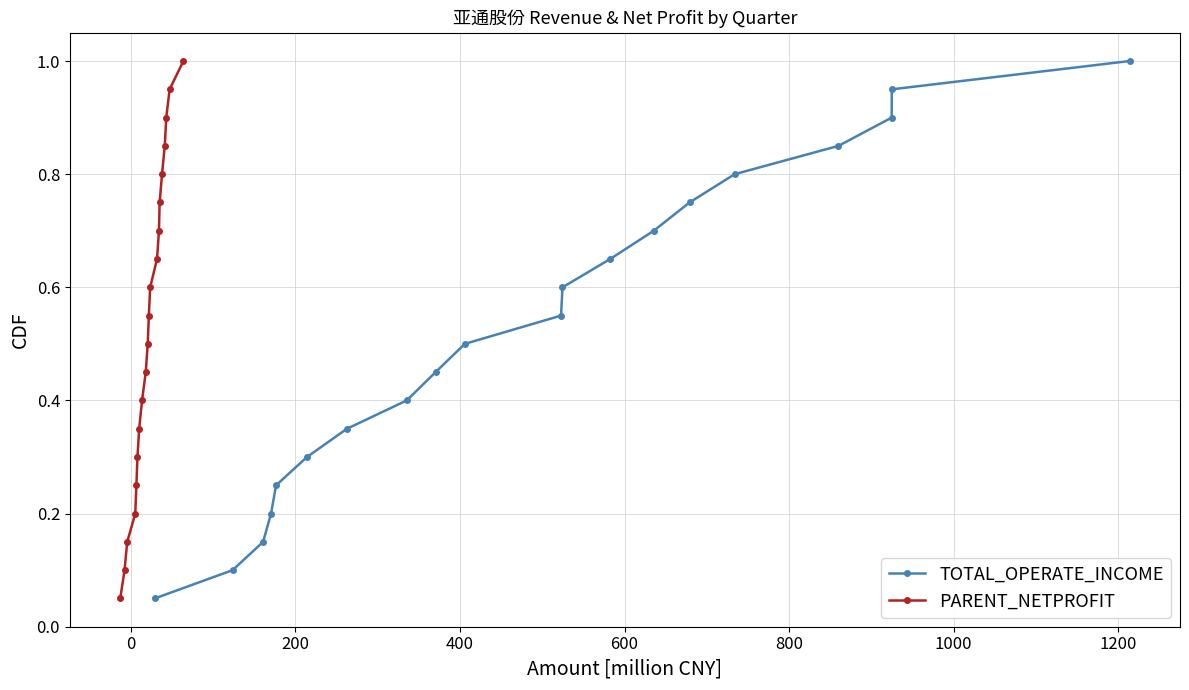

Which series has the widest spread of values?

TOTAL_OPERATE_INCOME